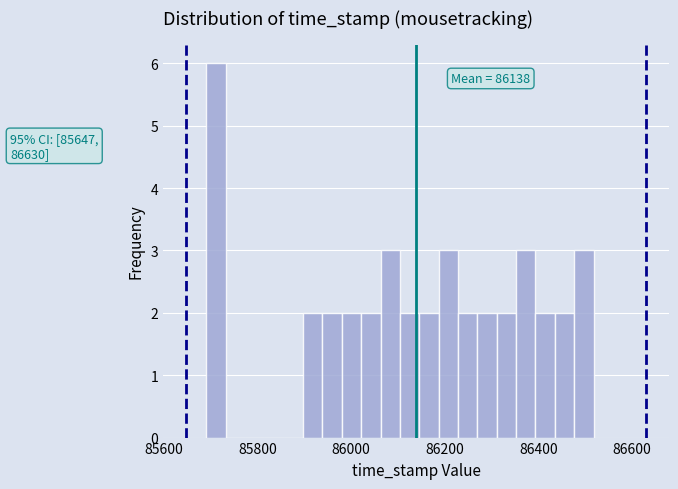

Read against the x-axis, roughly where is the centre of the tallest bar?

85720